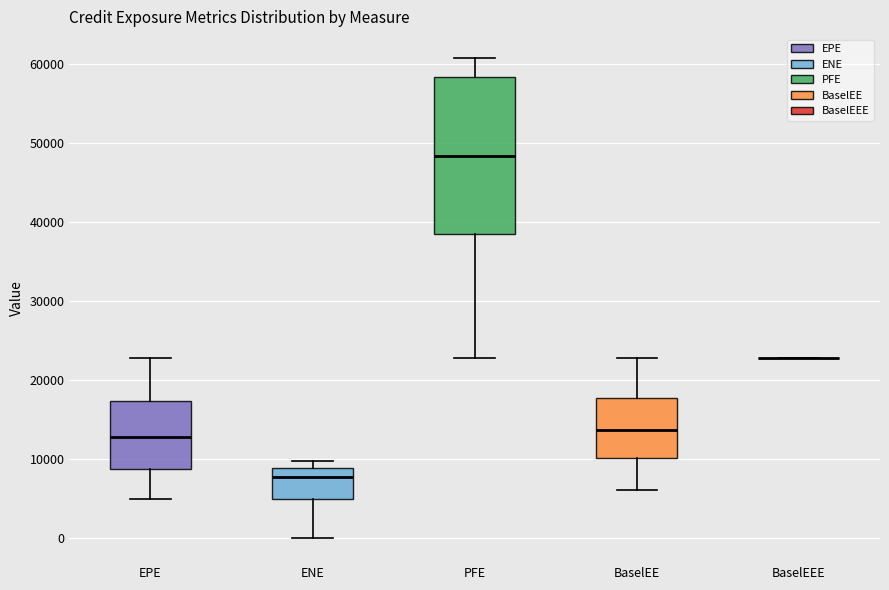

Comparing the boxes themselves (not the whiskers), which one is the tallest?

PFE